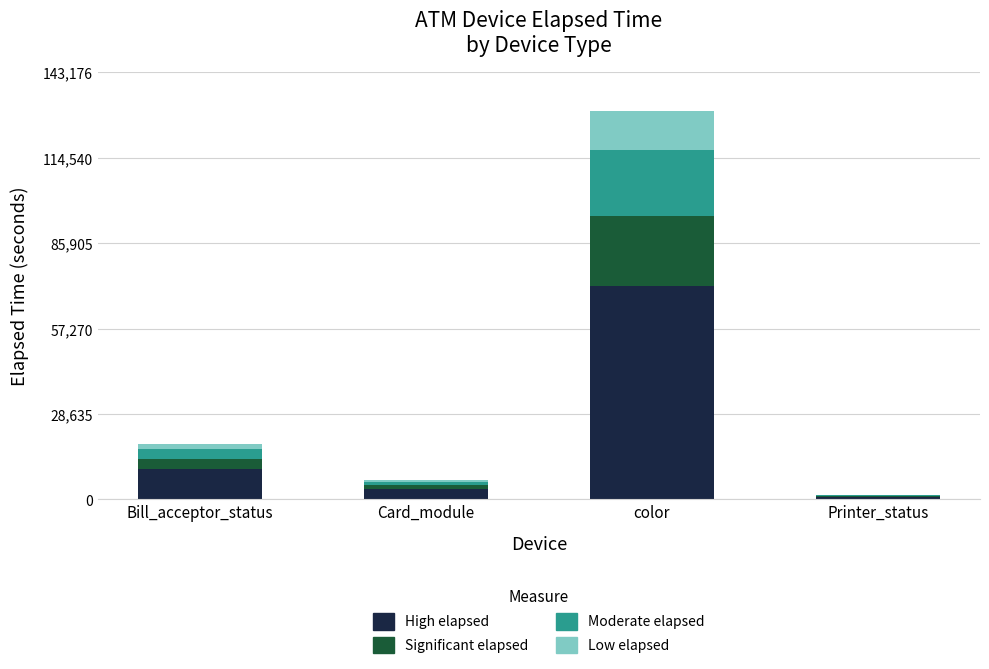

At which category is the sum across all series the highest?

color